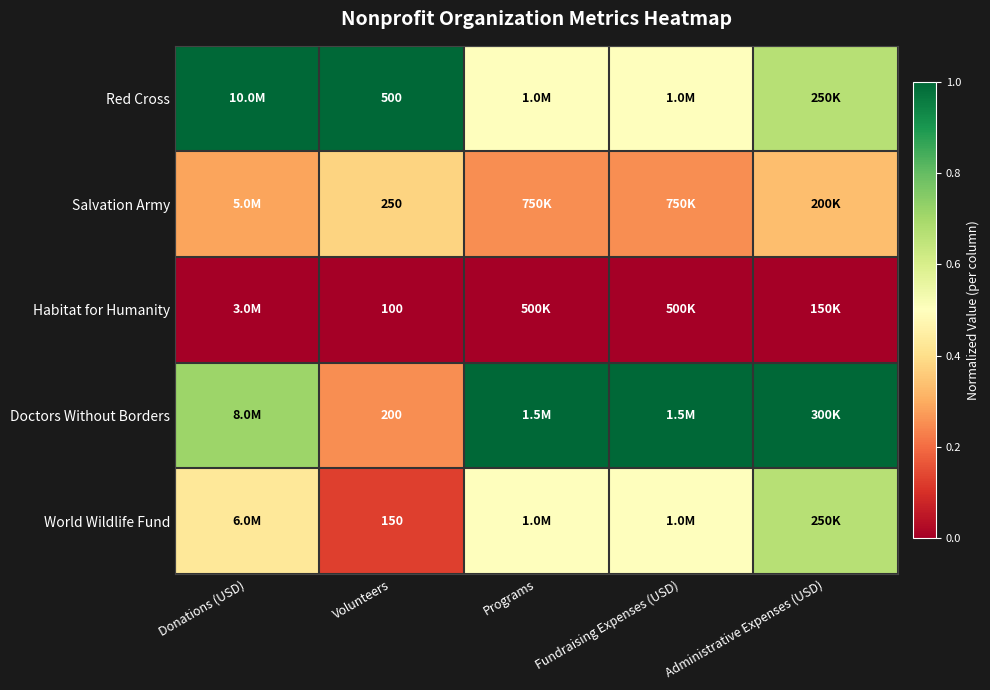

What is the sum of the Salvation Army values at Donations (USD) and Volunteers?

0.7